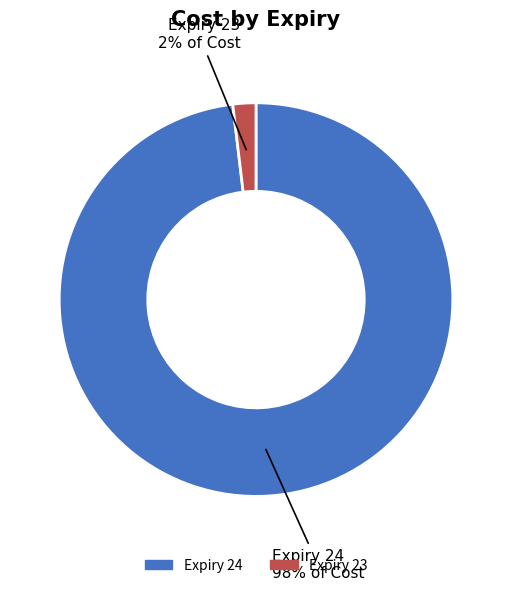

Is there any slice that represents more than half of the pie?

Yes